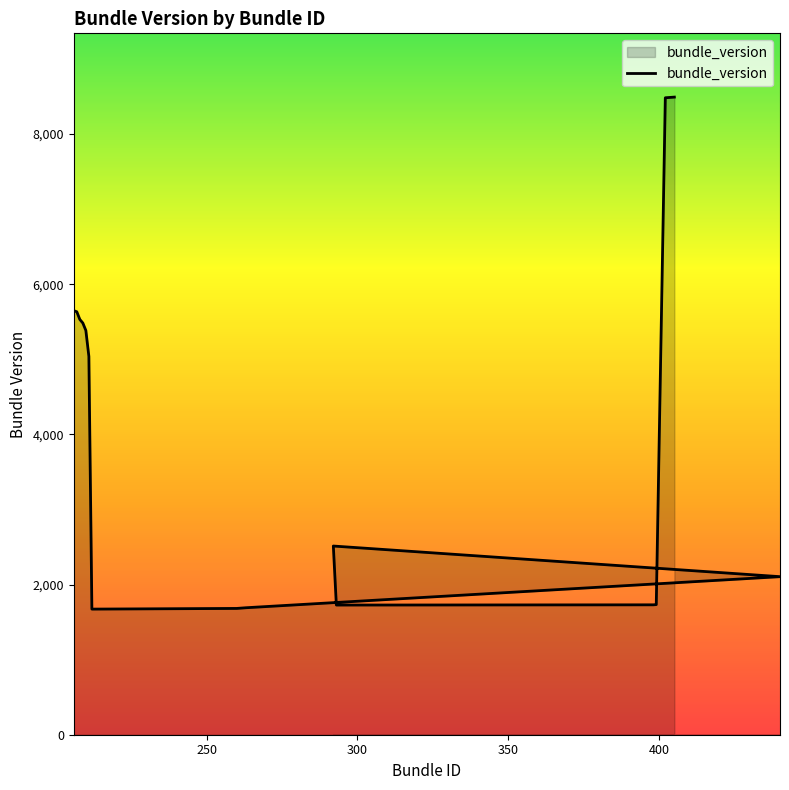

What is the difference between the maximum and minimum values?

6819